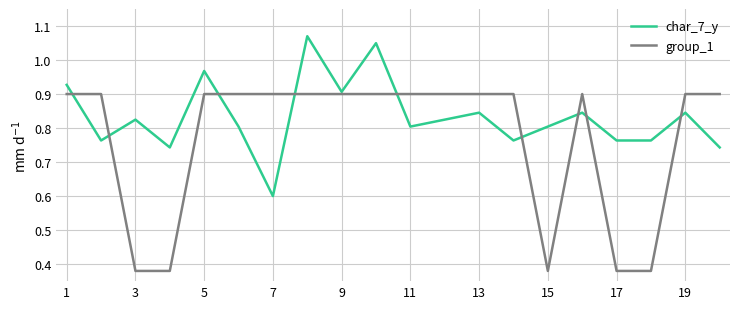

Which series has the largest range (max minus min)?

group_1